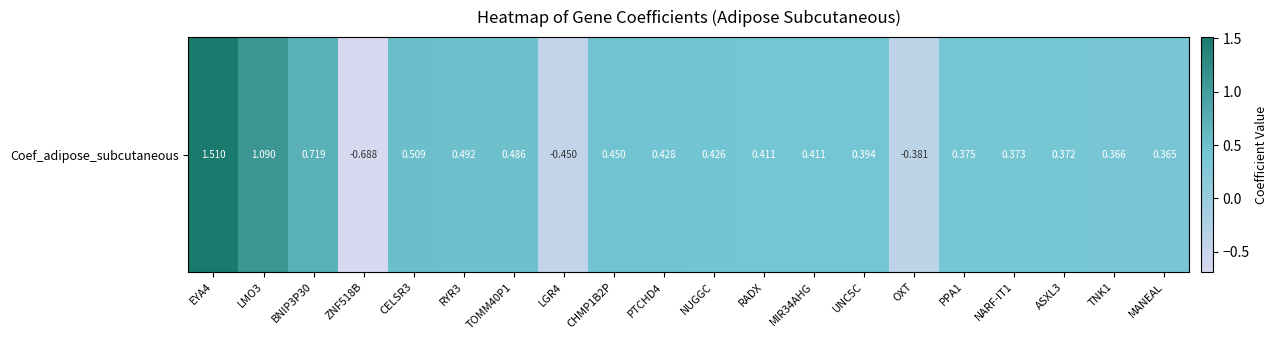

Where is the data nearest to the value 0?

MANEAL